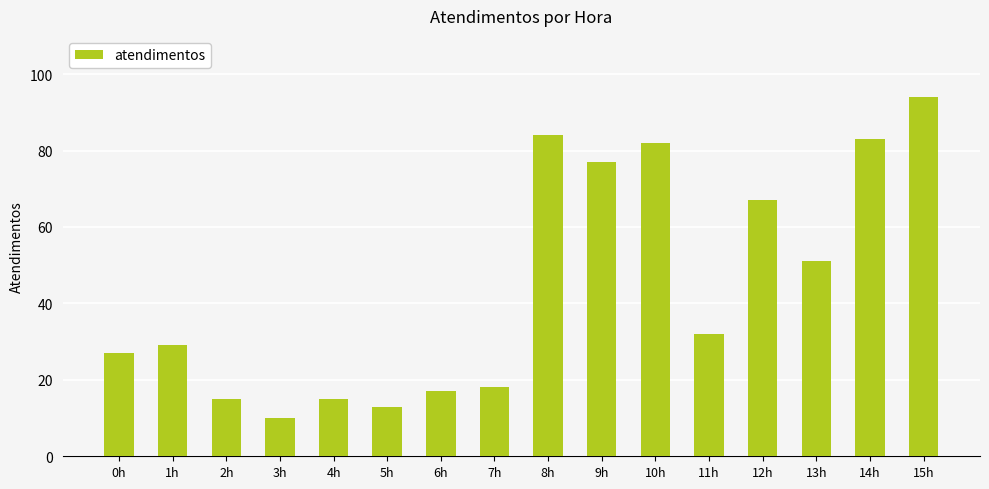

At which label is the value closest to 52?

13h